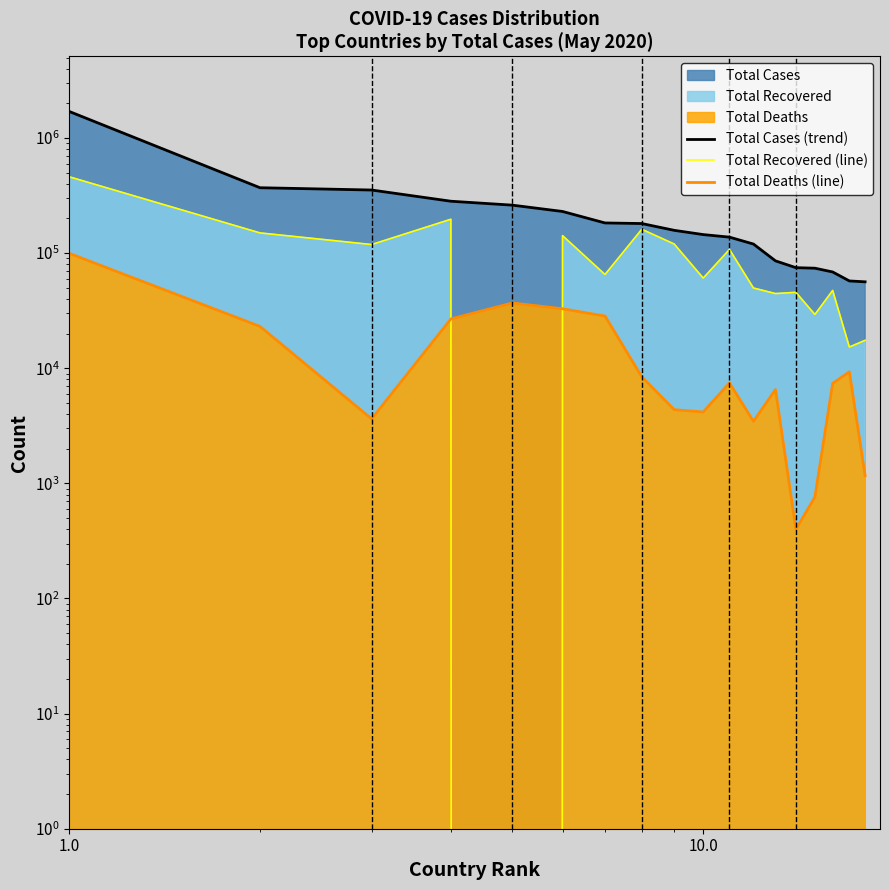

What is the sum of all Total Cases (trend) values?

4541664